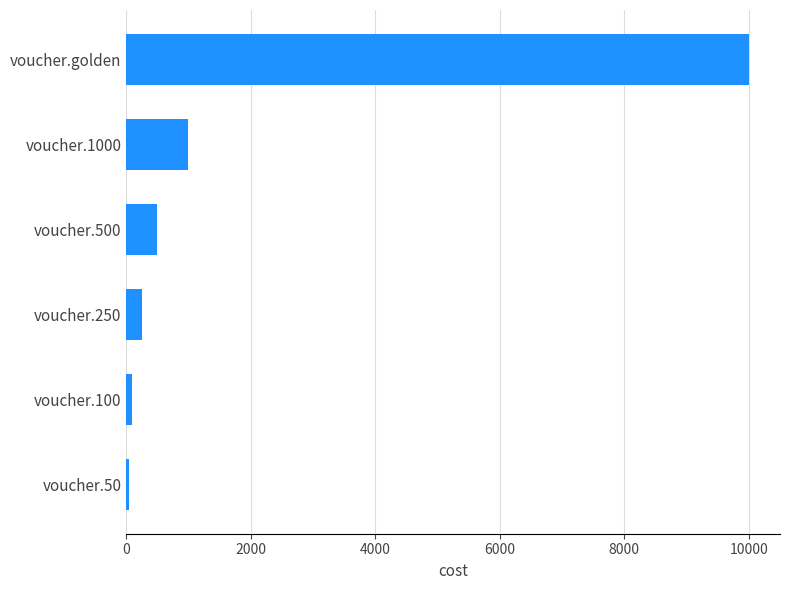

What is the sum of all values?

11900